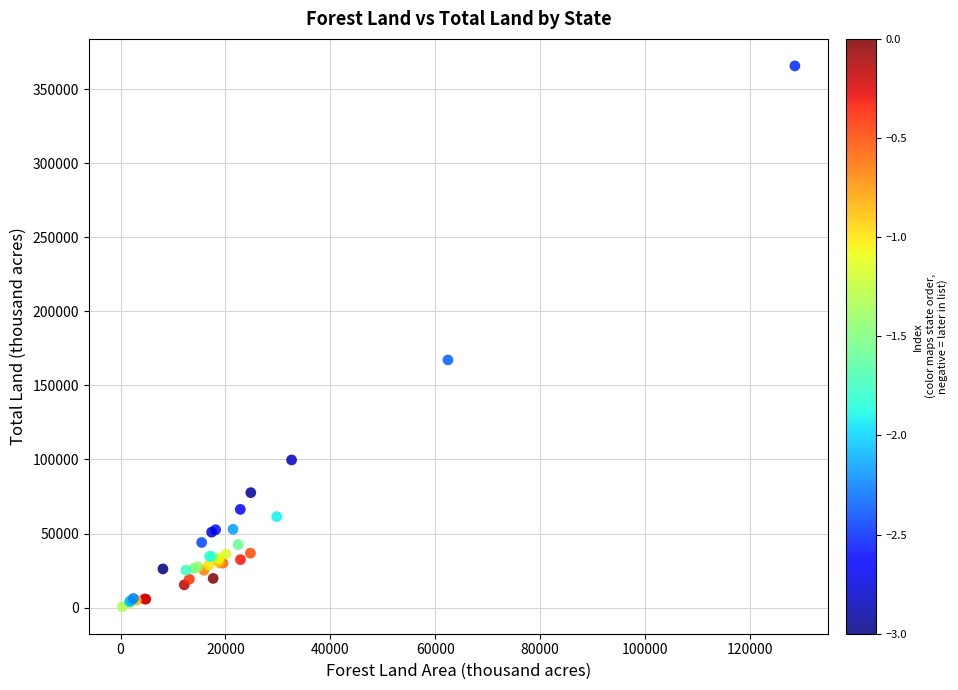

What Y value in the scatter plot is closest to 183139?

167188